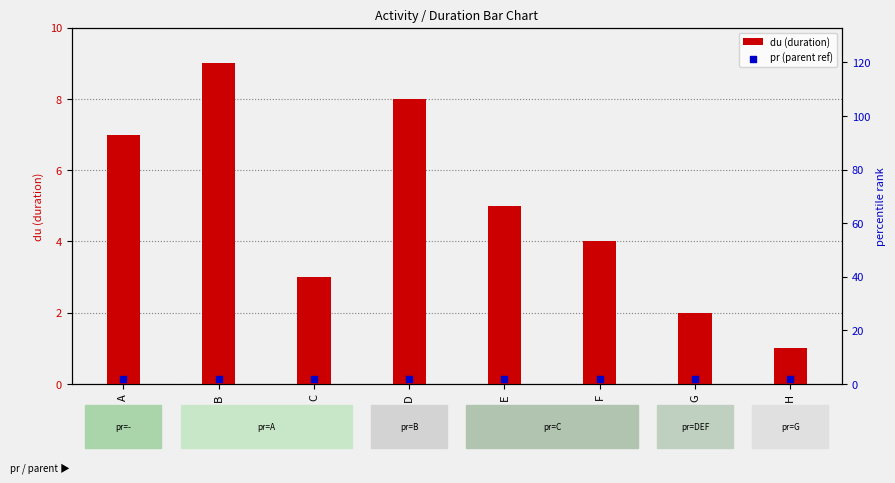

Which series reaches the minimum Y coordinate?

du (duration)